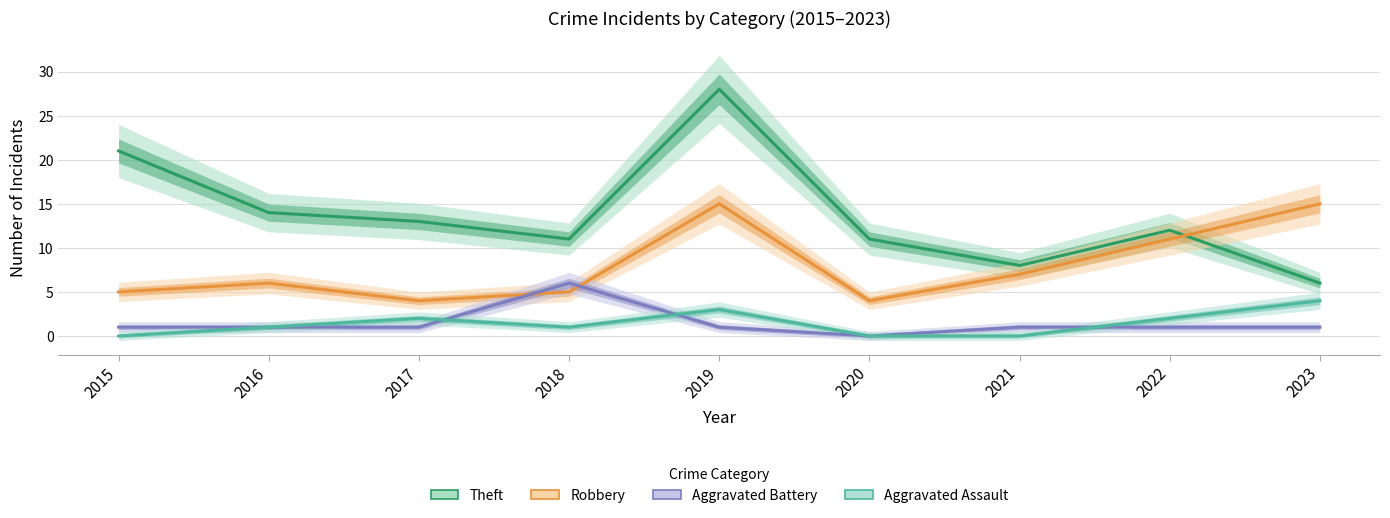

Where does the Robbery series first go above 6?

2019